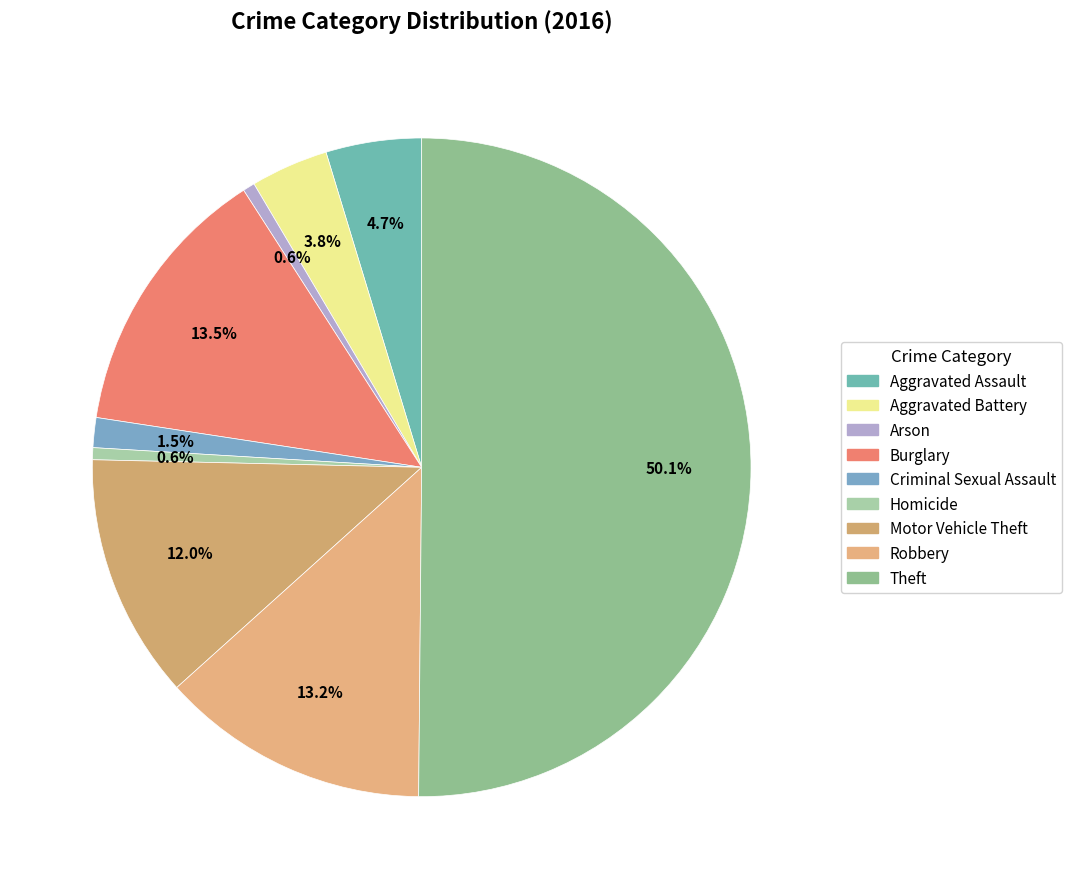

To the nearest percent, what is the average slice percentage?

11%